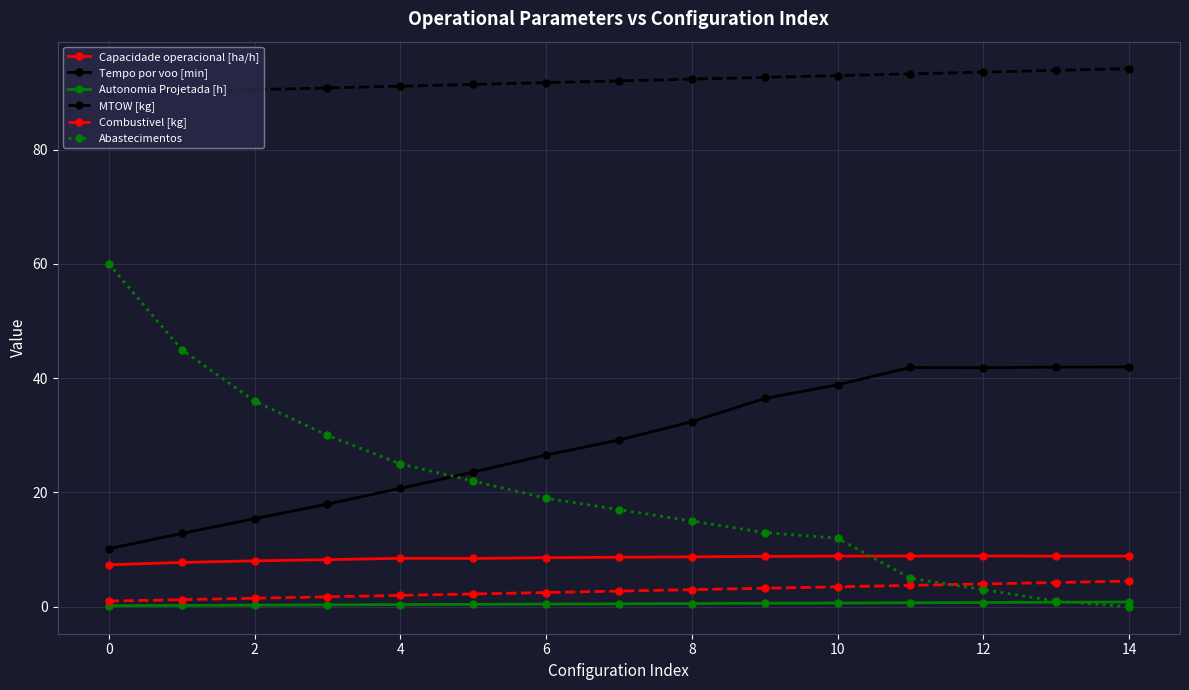

Which series has the largest range (max minus min)?

Abastecimentos